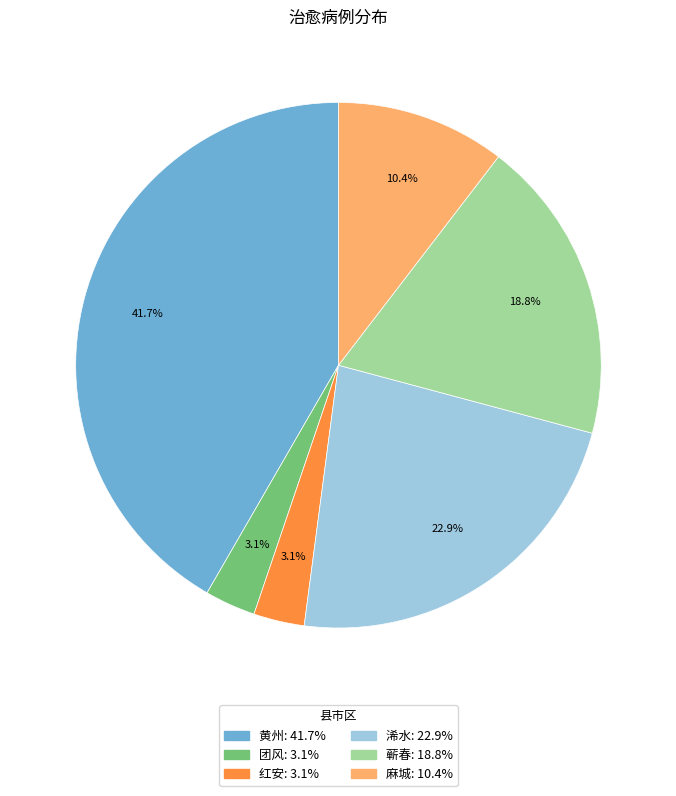

Is it true that 红安 is 3% of the pie?

True